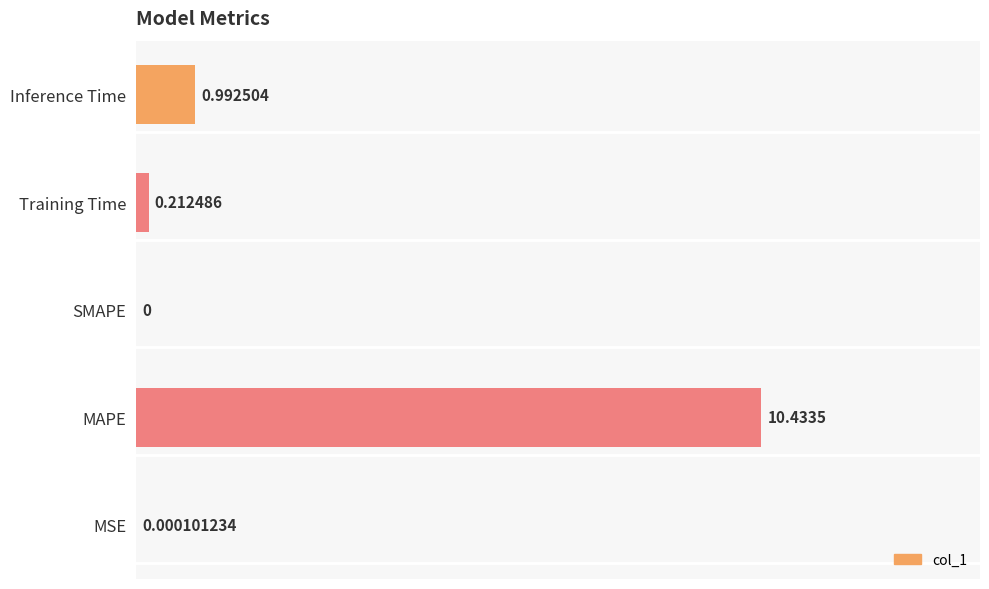

What is the average value?

2.3